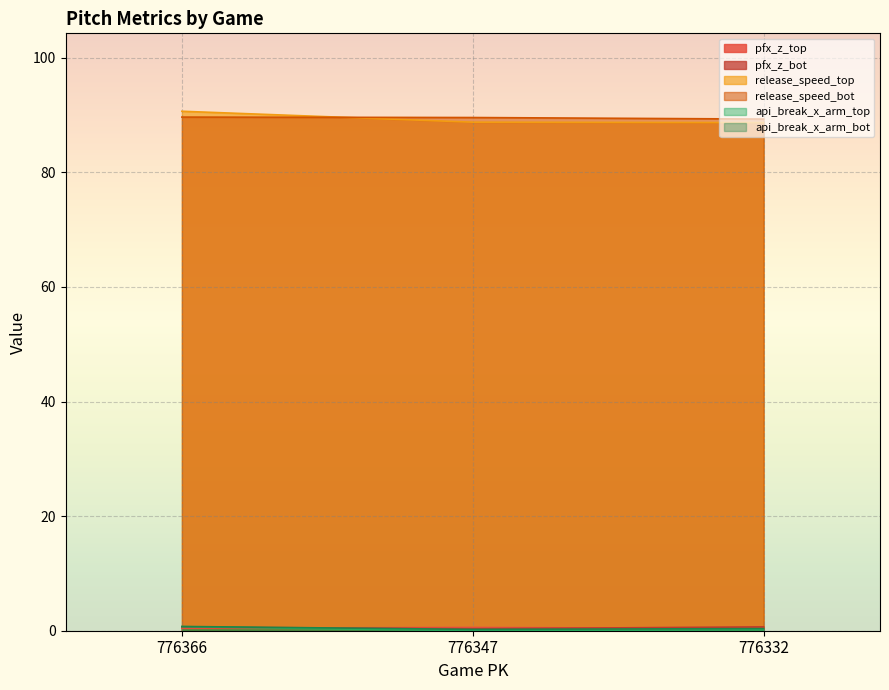

Does the chart display data point markers on the line(s)?

No